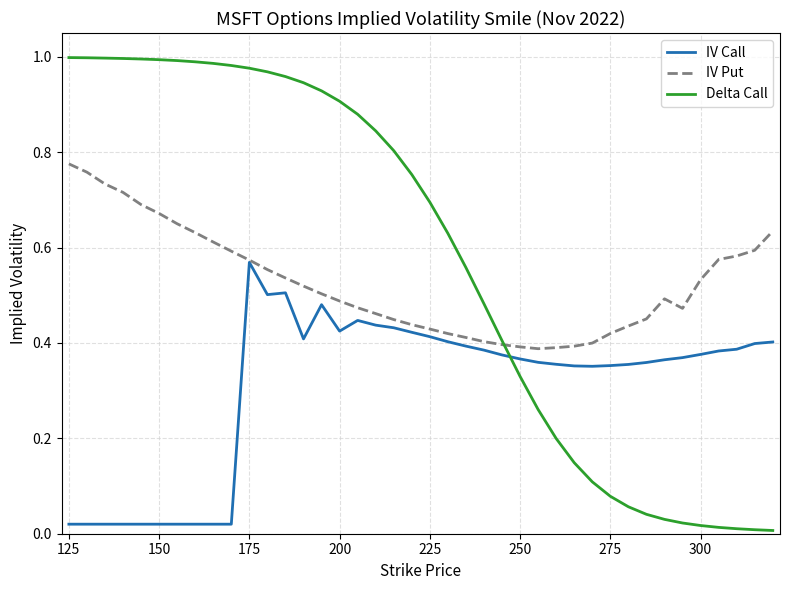

Which series has the largest range (max minus min)?

Delta Call